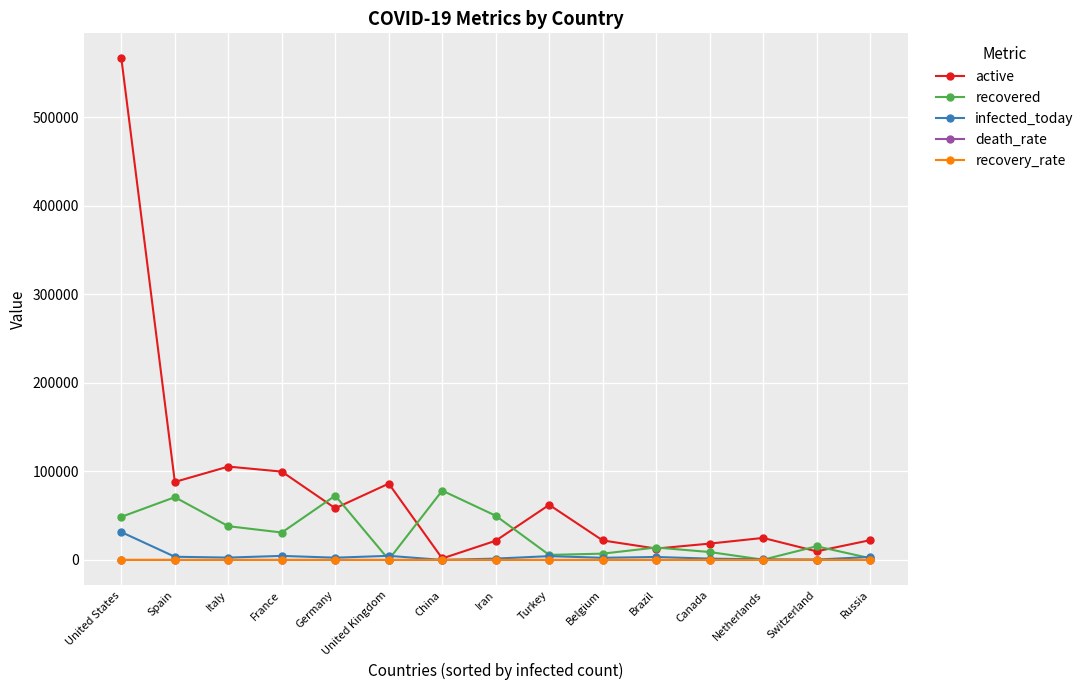

How many data points in recovered are less than 15400?

7